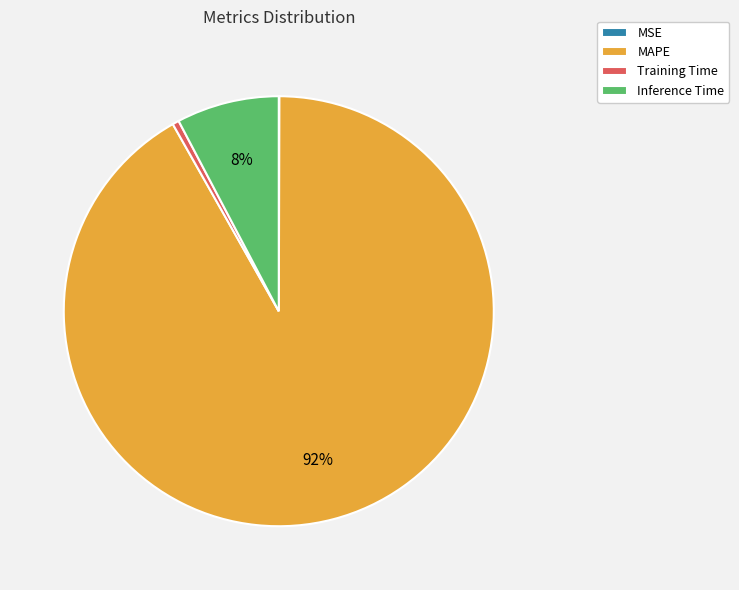

Which slice is the largest?

MAPE